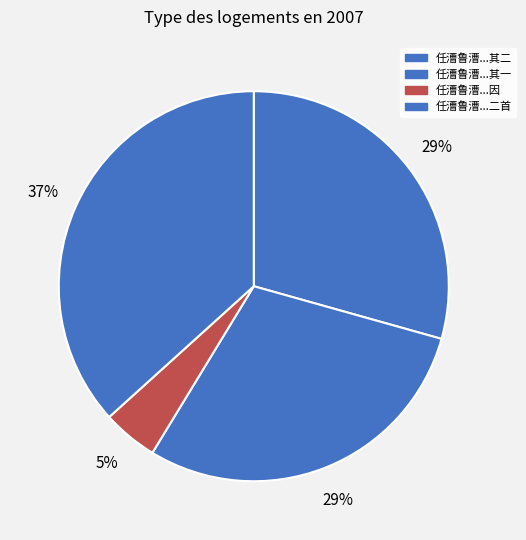

Rank the categories by value from highest to lowest.

任漕鲁漕同谒史发运为庐阜之游恨不得偕行因成小诗二首, 任漕鲁漕同谒史发运为庐阜之游恨不得偕行因成小诗二首 其一, 任漕鲁漕同谒史发运为庐阜之游恨不得偕行因成小诗二首 其二, 任漕鲁漕同谒史发运为庐阜之游恨不得偕行因